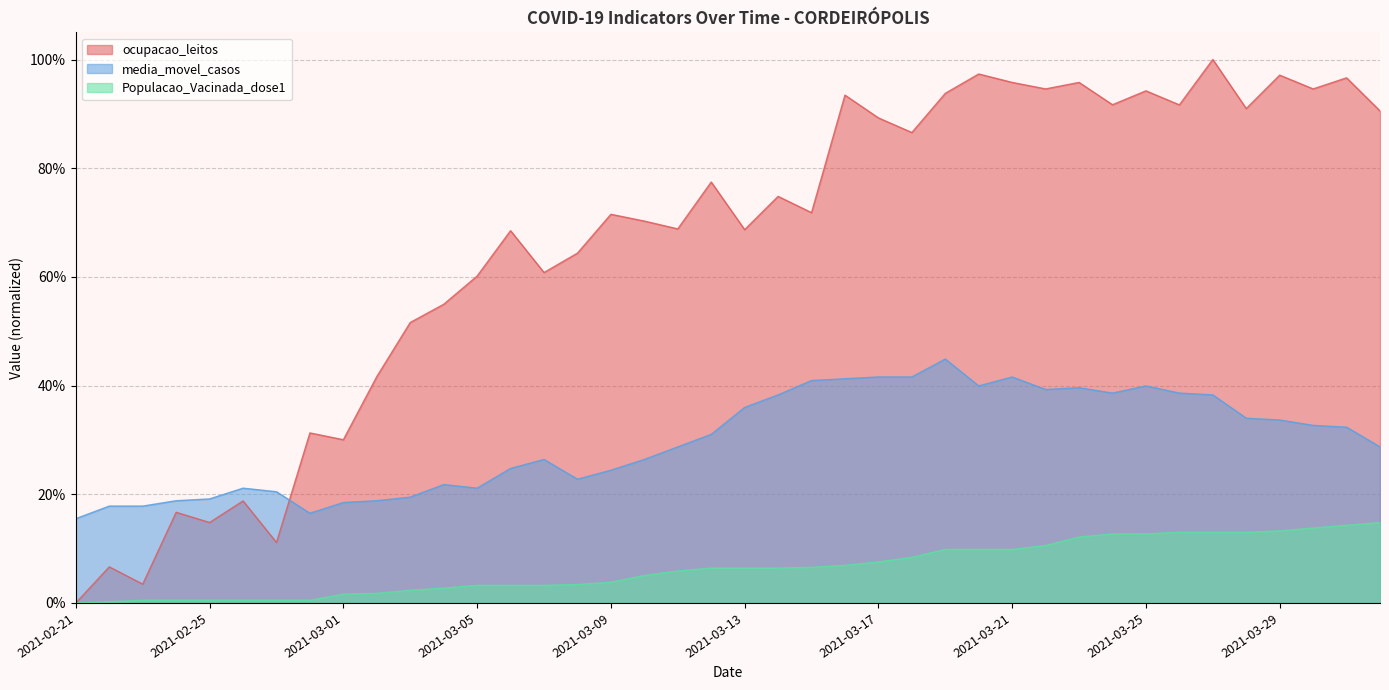

At which category is the sum across all series the highest?

2021-03-27